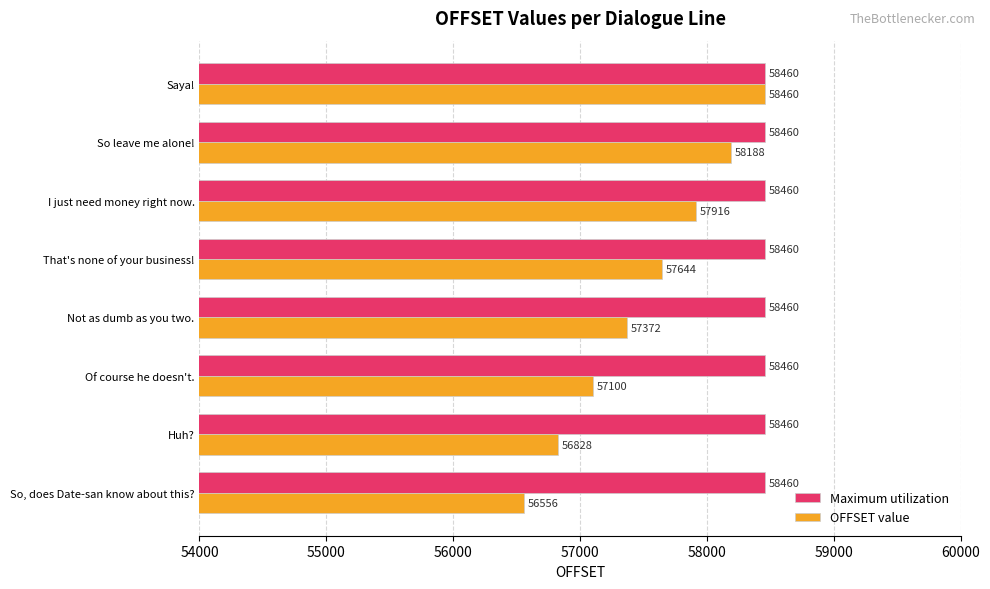

Is it true that Maximum utilization equals 31022 at Not as dumb as you two.?

False